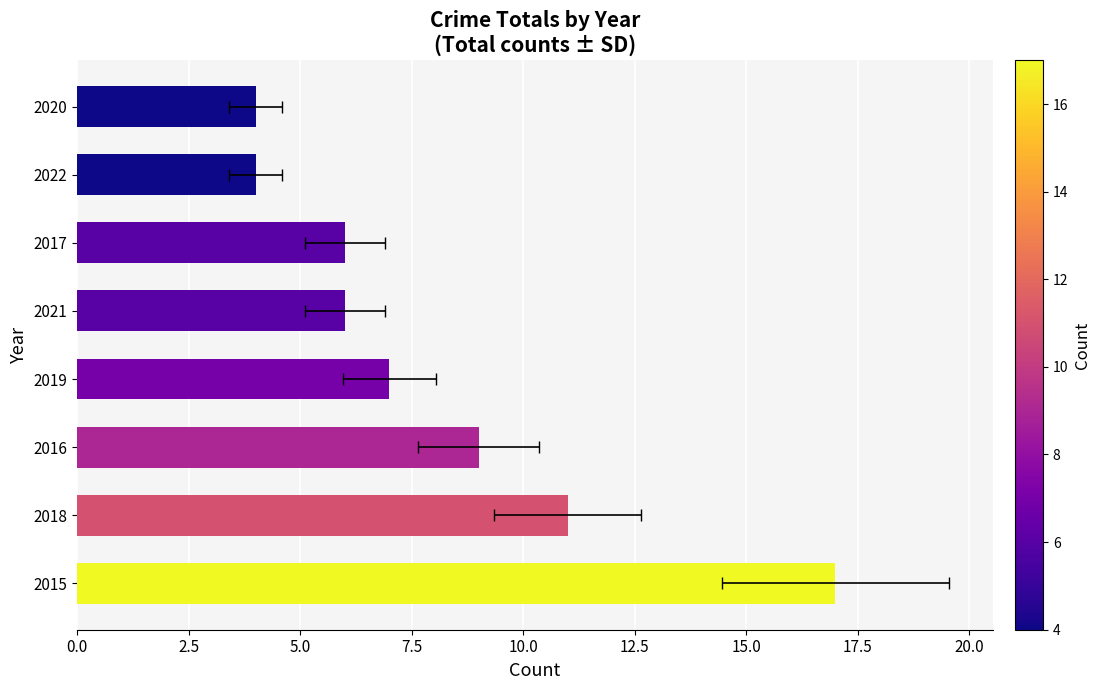

What is the greatest value displayed?

17